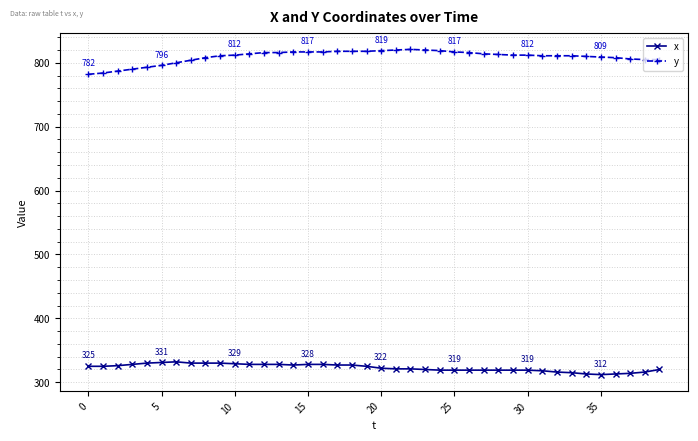

What is the maximum value for y?

821